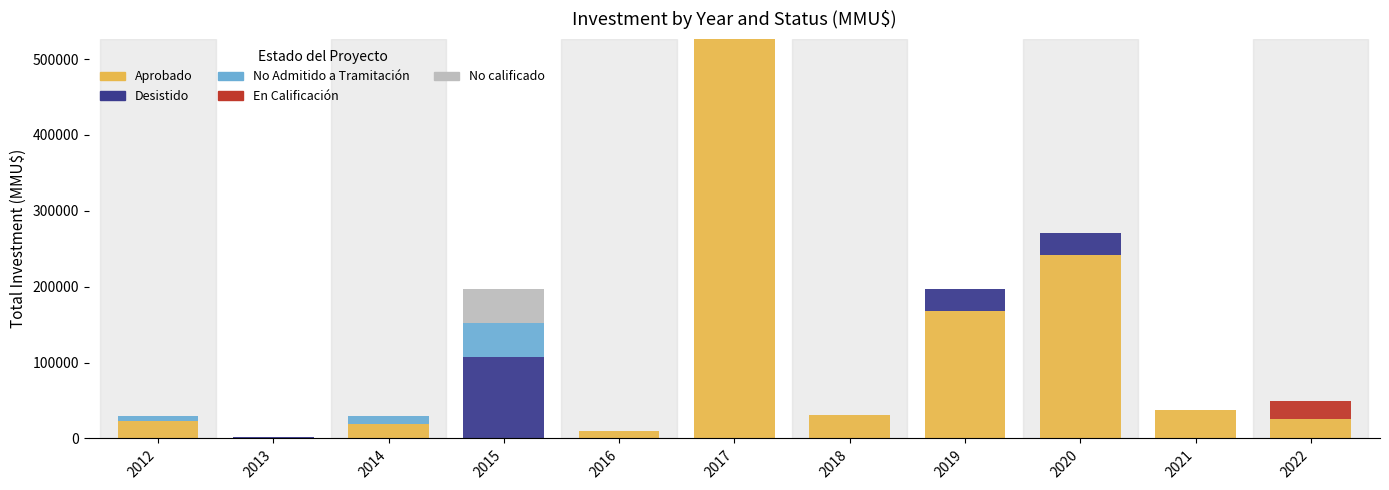

At which category is the sum across all series the highest?

2017